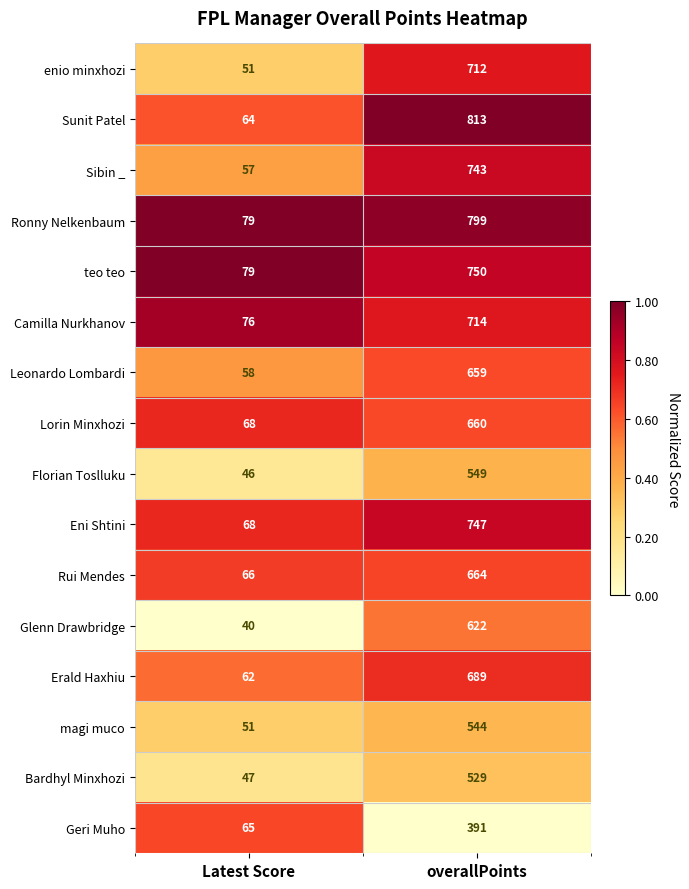

Which category has the highest value in the Florian Toslluku series?

overallPoints